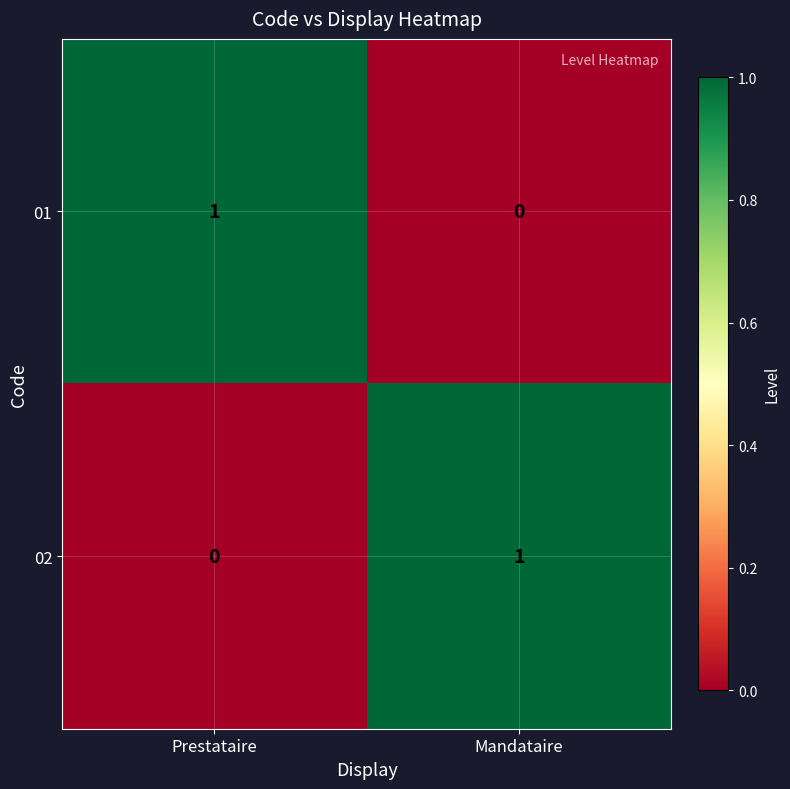

Reading right to left, extract all data points from this chart.

01: Mandataire=0	Prestataire=1
02: Mandataire=1	Prestataire=0